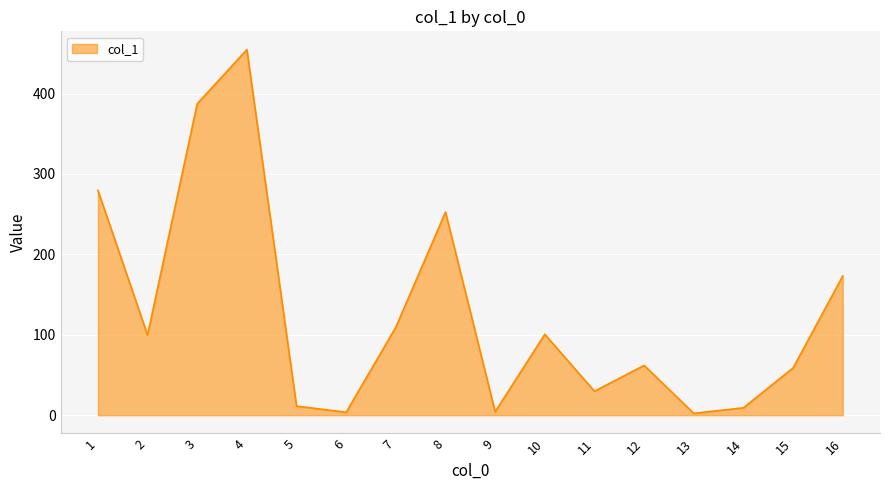

What is the difference between the maximum and minimum values?

452.3